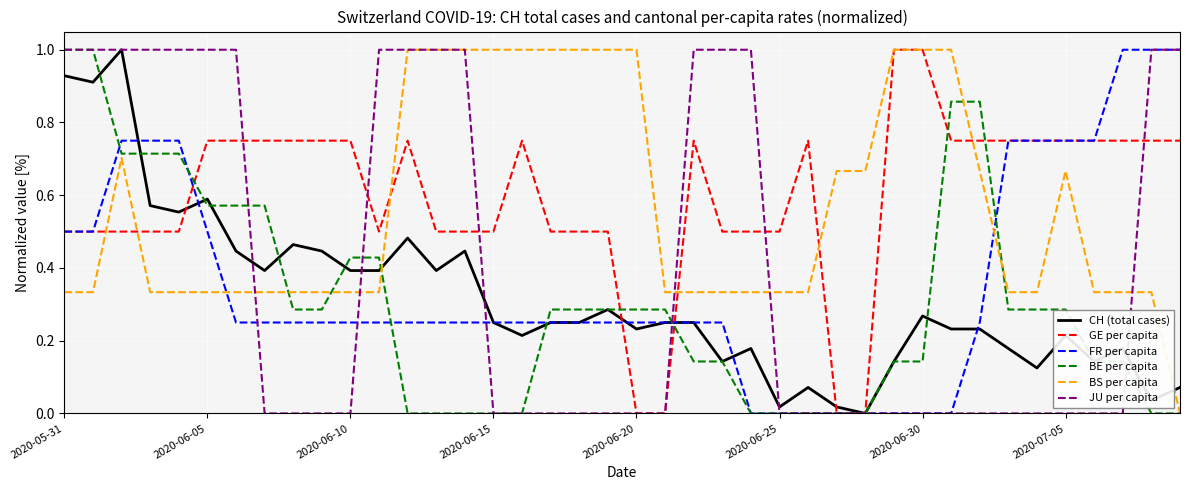

What is the highest value of the GE per capita series?

1.0